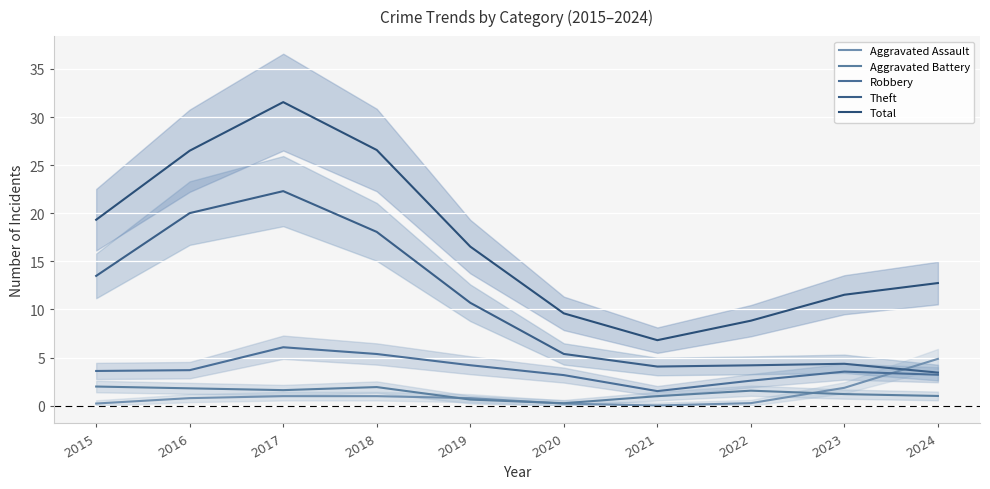

Between 2020 and 2018, which is larger?

2018